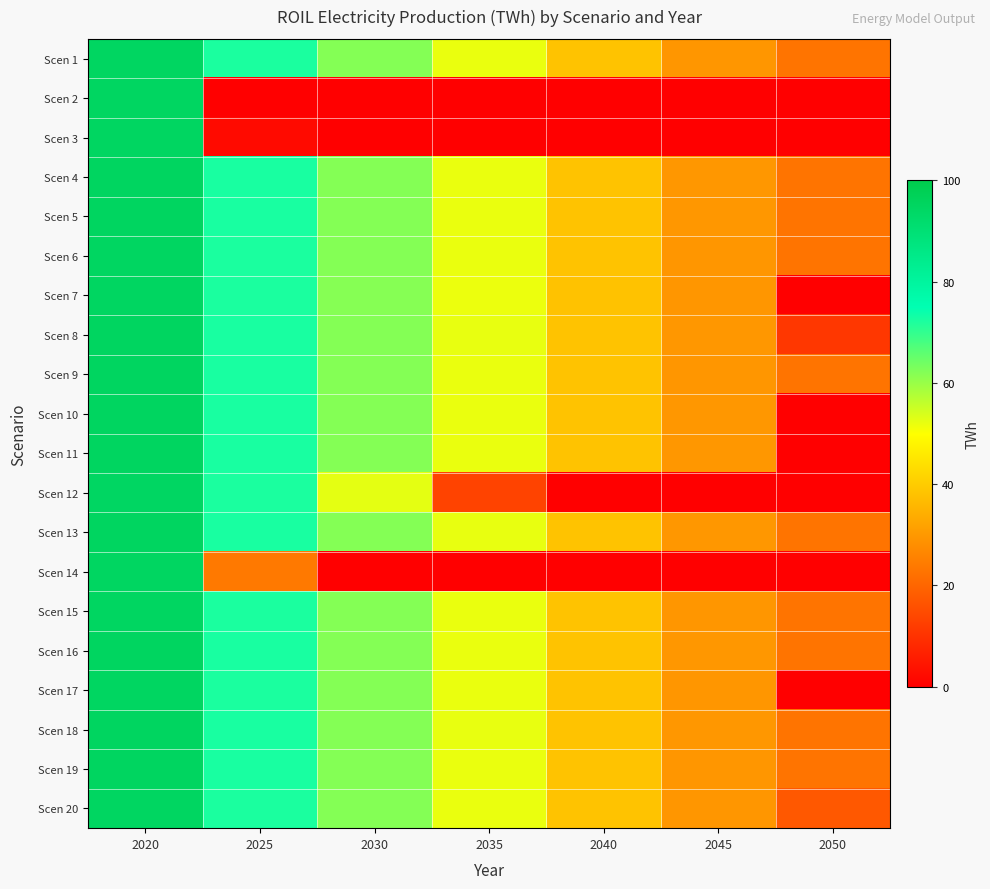

Reading left to right, what are all the values shown in this chart?

Scen 1: 2020=94.8	2025=72.4	2030=61.9	2035=52.0	2040=38.3	2045=29.6	2050=22.9
Scen 2: 2020=94.9	2025=0.0	2030=0.0	2035=0.0	2040=0.0	2045=0.0	2050=0.0
Scen 3: 2020=94.9	2025=2.3	2030=0.0	2035=0.0	2040=0.0	2045=0.0	2050=0.0
Scen 4: 2020=95.0	2025=72.5	2030=62.0	2035=52.1	2040=38.4	2045=29.7	2050=23.0
Scen 5: 2020=95.0	2025=72.5	2030=62.0	2035=52.1	2040=38.4	2045=29.7	2050=23.0
Scen 6: 2020=94.9	2025=72.5	2030=62.0	2035=52.0	2040=38.3	2045=29.7	2050=22.9
Scen 7: 2020=94.7	2025=72.4	2030=61.9	2035=51.9	2040=38.3	2045=29.6	2050=0.0
Scen 8: 2020=95.1	2025=72.5	2030=62.1	2035=52.2	2040=38.4	2045=29.7	2050=11.1
Scen 9: 2020=95.0	2025=72.5	2030=62.0	2035=52.1	2040=38.4	2045=29.7	2050=23.0
Scen 10: 2020=95.0	2025=72.5	2030=62.0	2035=52.1	2040=38.4	2045=29.7	2050=0.0
Scen 11: 2020=95.0	2025=72.5	2030=62.0	2035=52.1	2040=38.4	2045=29.7	2050=0.0
Scen 12: 2020=94.7	2025=72.3	2030=52.6	2035=13.4	2040=0.0	2045=0.0	2050=0.0
Scen 13: 2020=95.1	2025=72.5	2030=62.1	2035=52.2	2040=38.4	2045=29.7	2050=23.0
Scen 14: 2020=94.8	2025=23.9	2030=0.0	2035=0.0	2040=0.0	2045=0.0	2050=0.0
Scen 15: 2020=94.9	2025=72.4	2030=62.0	2035=52.0	2040=38.3	2045=29.6	2050=22.9
Scen 16: 2020=95.0	2025=72.5	2030=62.0	2035=52.1	2040=38.4	2045=29.7	2050=23.0
Scen 17: 2020=94.8	2025=72.4	2030=61.9	2035=52.0	2040=38.3	2045=29.6	2050=0.0
Scen 18: 2020=95.1	2025=72.6	2030=62.1	2035=52.2	2040=38.4	2045=29.7	2050=23.0
Scen 19: 2020=94.9	2025=72.5	2030=62.0	2035=52.1	2040=38.4	2045=29.7	2050=23.0
Scen 20: 2020=94.8	2025=72.4	2030=61.9	2035=52.0	2040=38.3	2045=29.6	2050=17.5